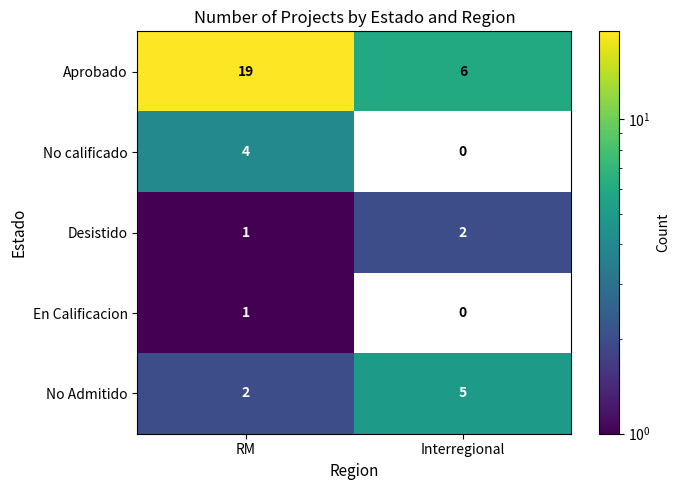

Which category has the lowest value across all series?

Interregional